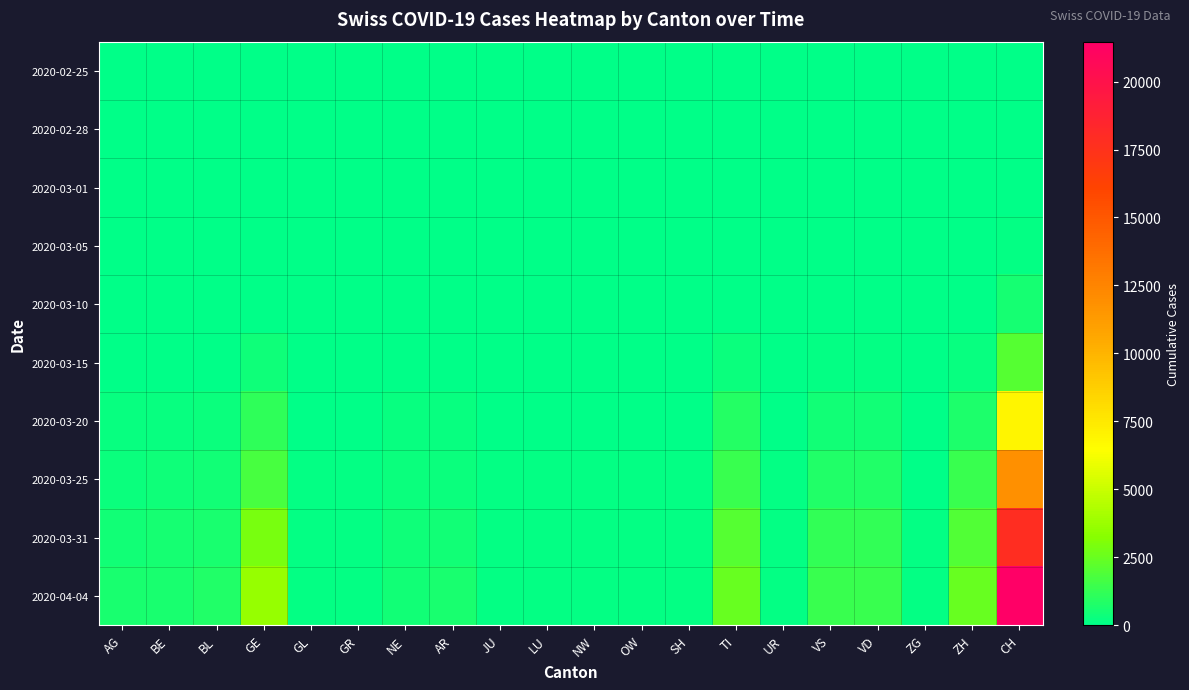

Which has a higher value, BE or UR?

BE